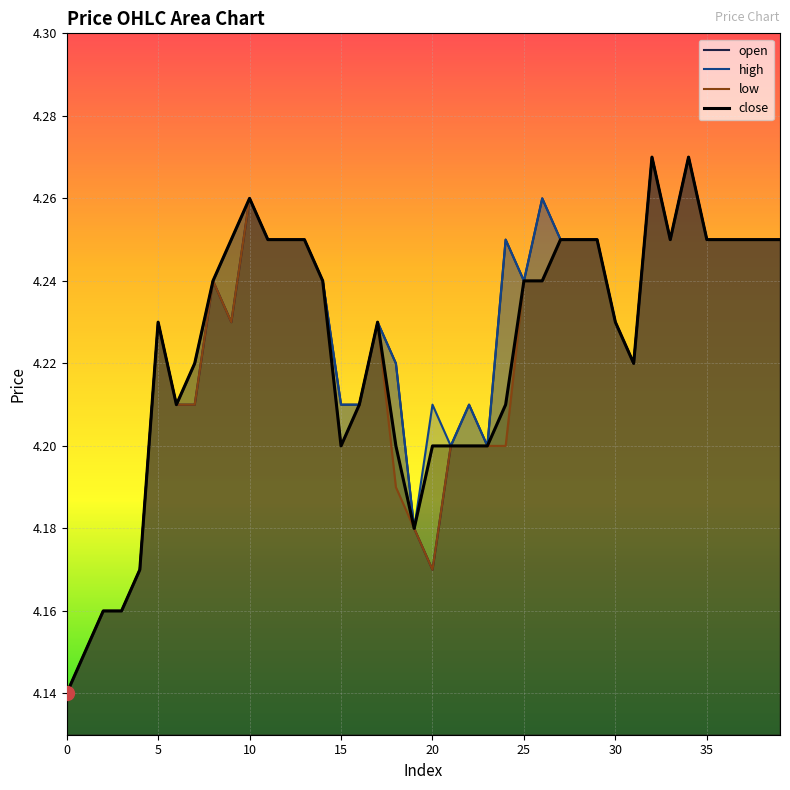

What is the label of the 37th point from the left?

36